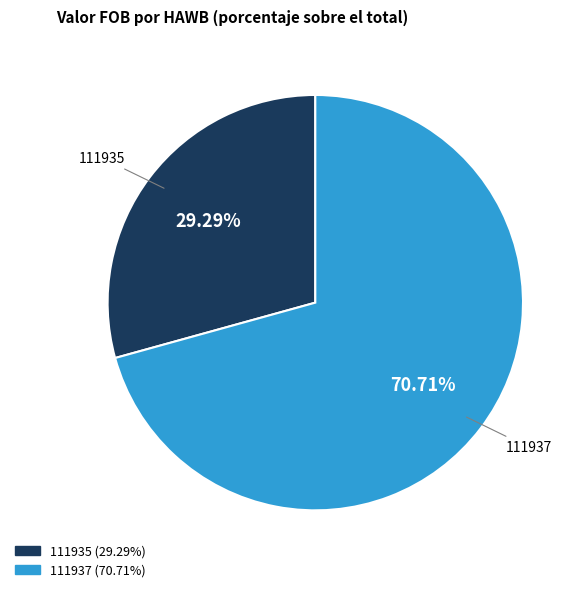

True or false: 111935 accounts for 29% of the total.

True